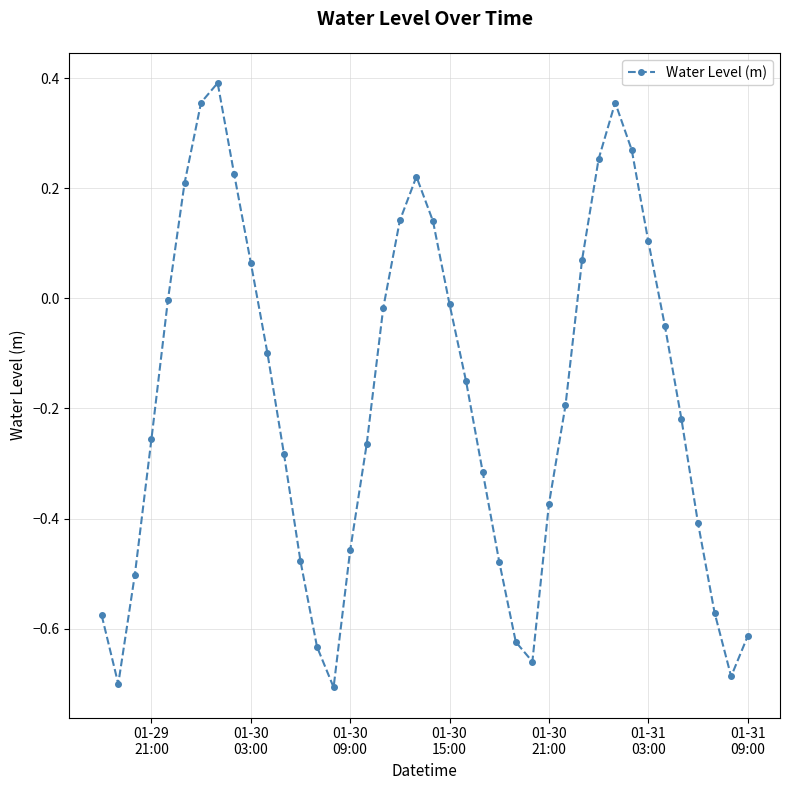

What is the difference between the maximum and second lowest values?

1.1